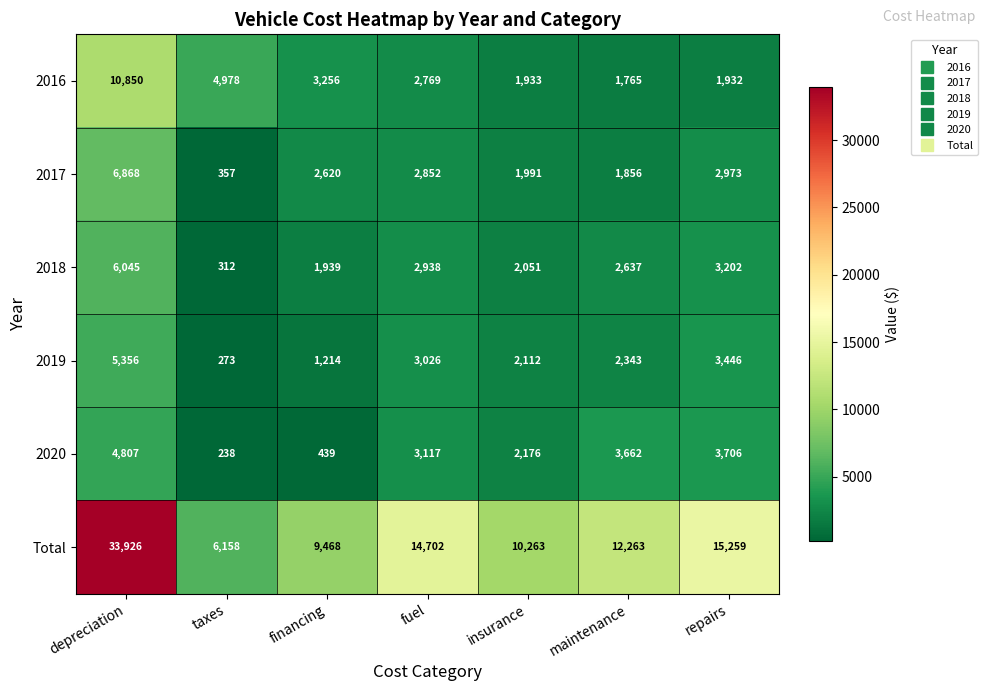

What is the approximate value of 2019 at financing?

1214